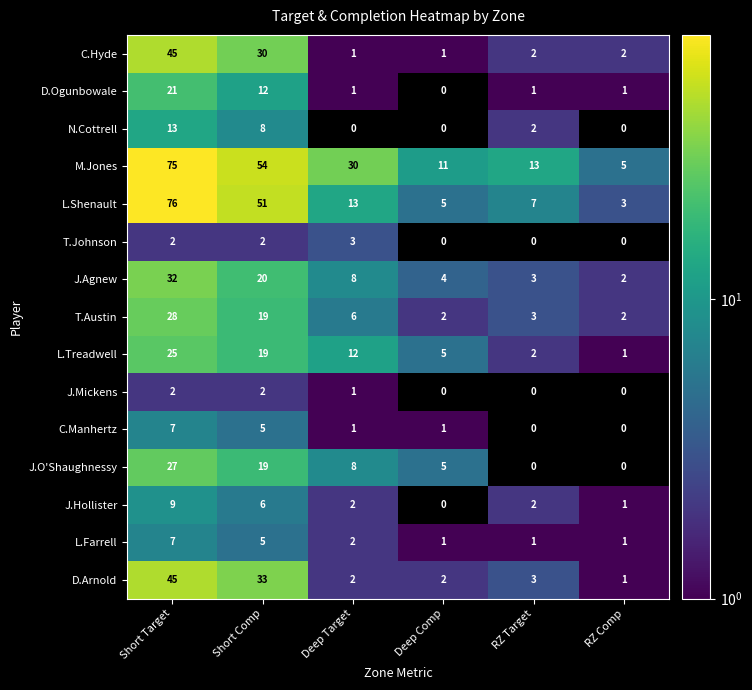

Where does the J.Agnew series first go above 8?

Short Target